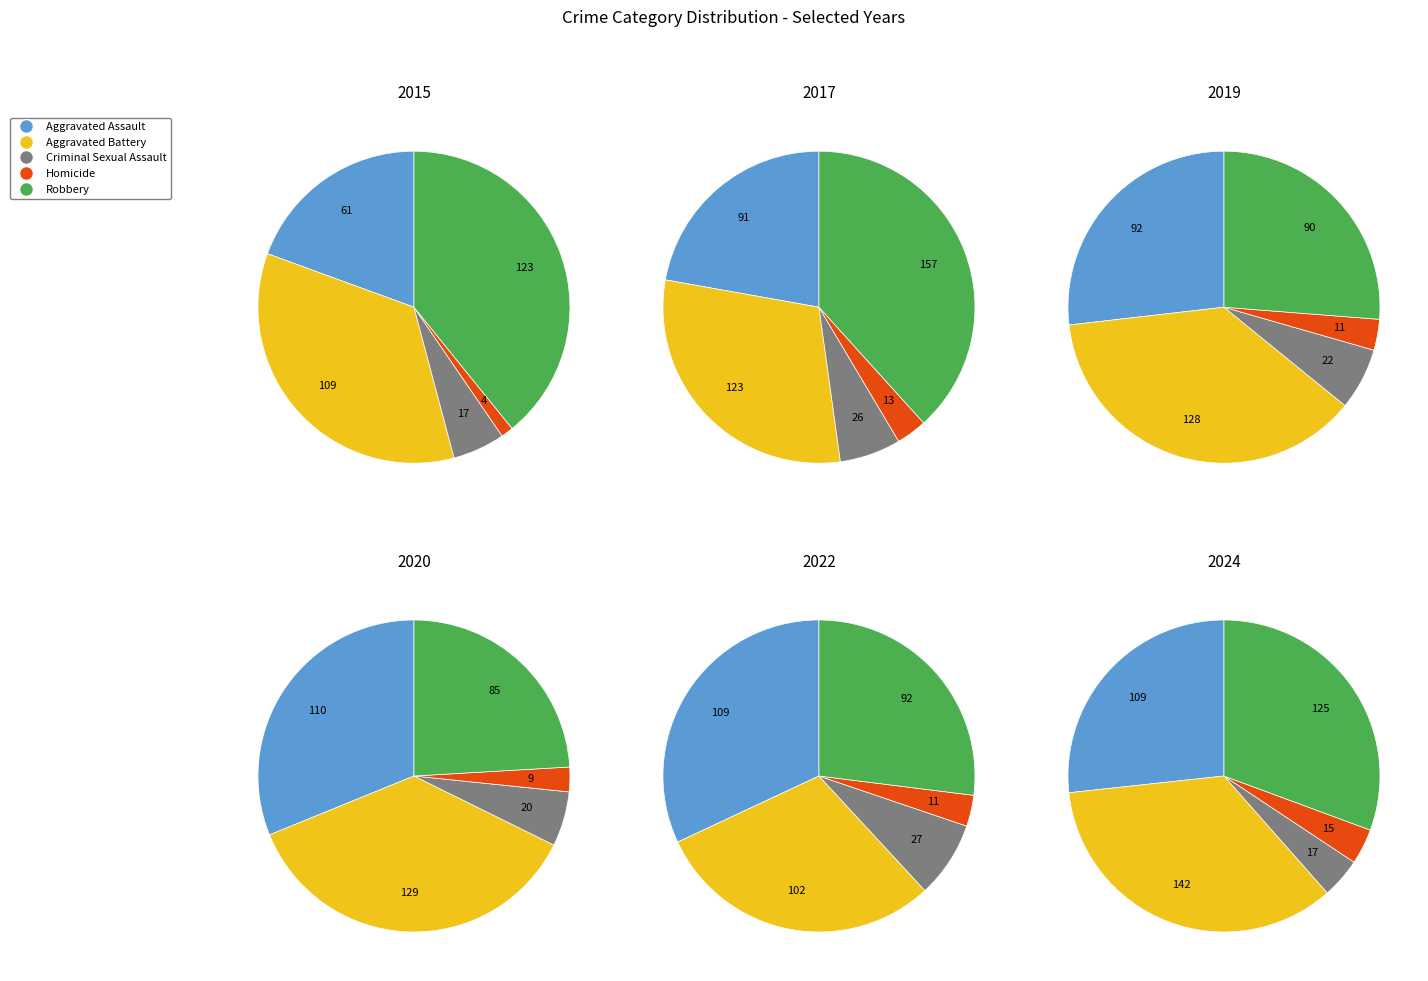

Which series has the widest spread of values?

Robbery